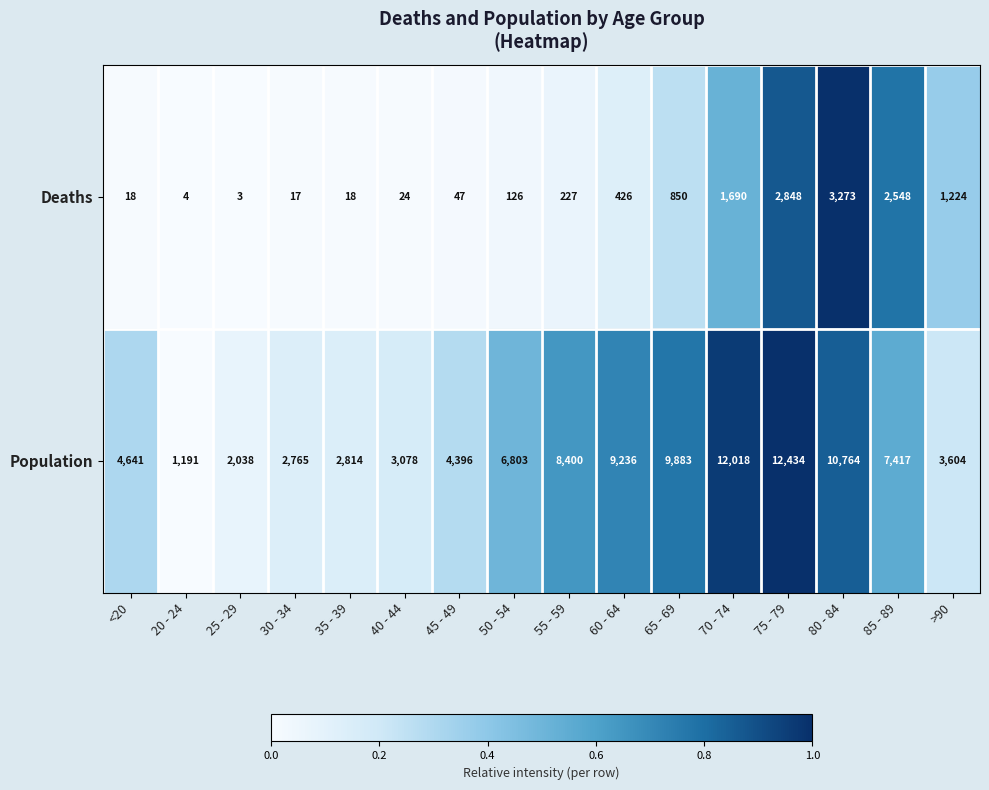

The Population series shows 1191 at 20 - 24. True or false?

True